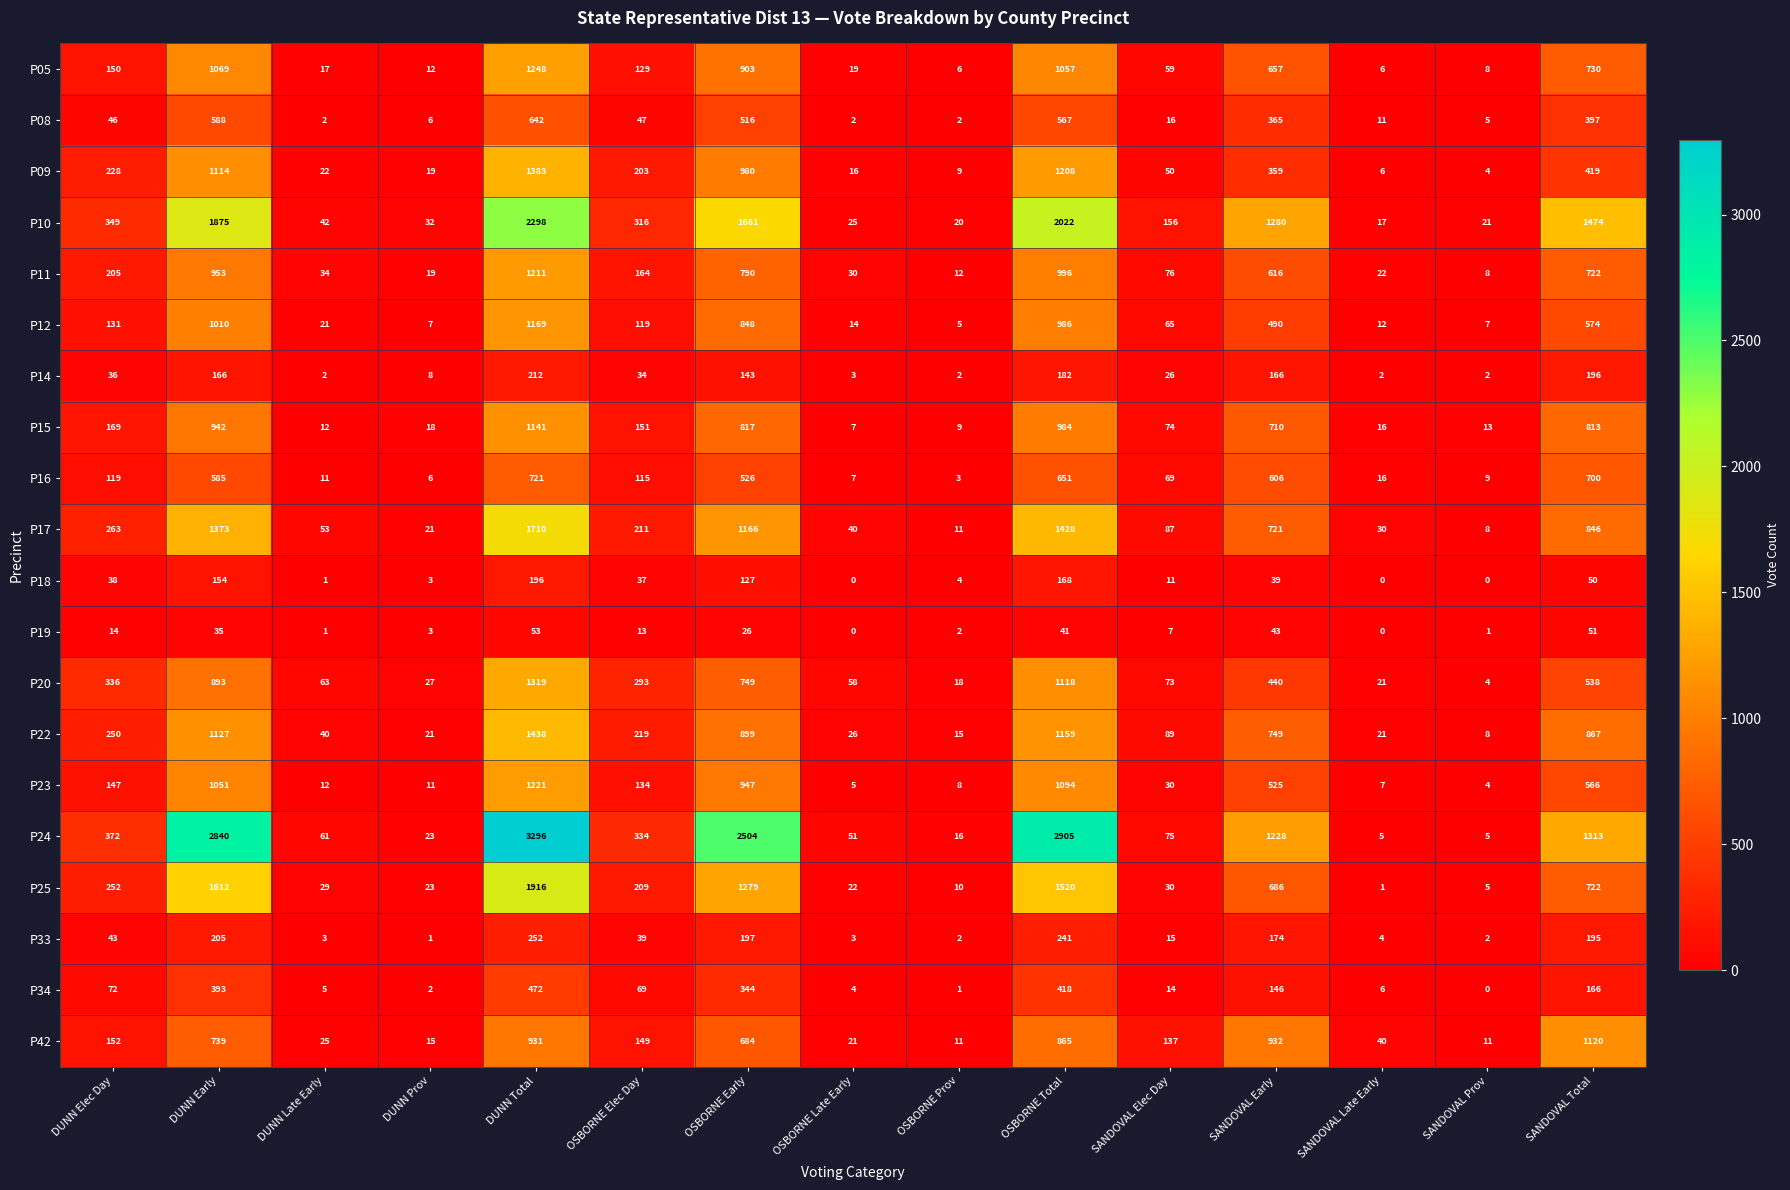

Rank the categories by P16 value from lowest to highest.

OSBORNE Prov, DUNN Prov, OSBORNE Late Early, SANDOVAL Prov, DUNN Late Early, SANDOVAL Late Early, SANDOVAL Elec Day, OSBORNE Elec Day, DUNN Elec Day, OSBORNE Early, DUNN Early, SANDOVAL Early, OSBORNE Total, SANDOVAL Total, DUNN Total